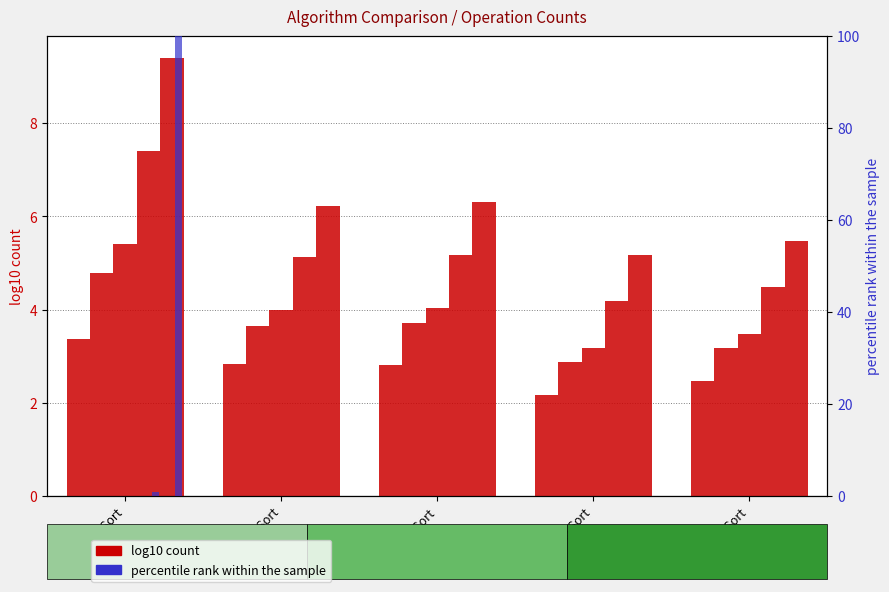

Which label corresponds to the smallest value in the chart?

Heap Sort